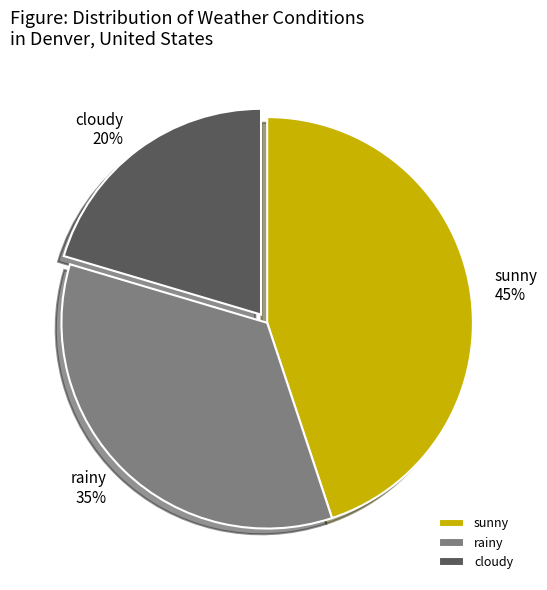

Count the number of slices in the pie.

3